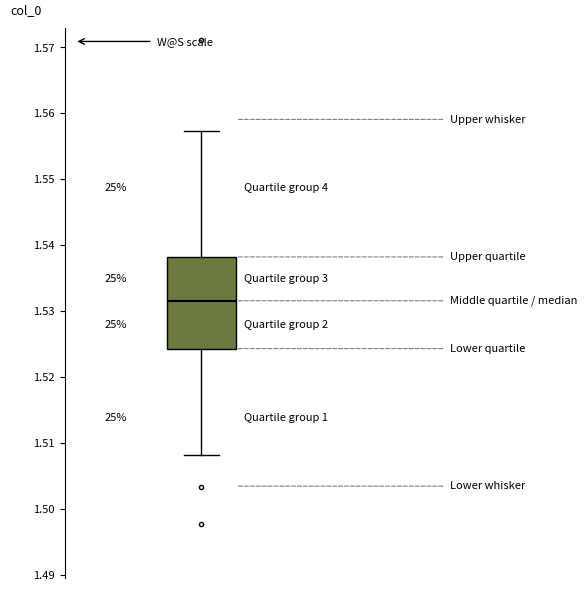

Transcribe this box plot: give where the median line is, the range the box spans, and where the two whiskers end, as read against the y-axis. The values are not printed on the chart, so give them approximately, as read against the axis.

median 1.532, box 1.524 to 1.538, whiskers 1.508 to 1.557